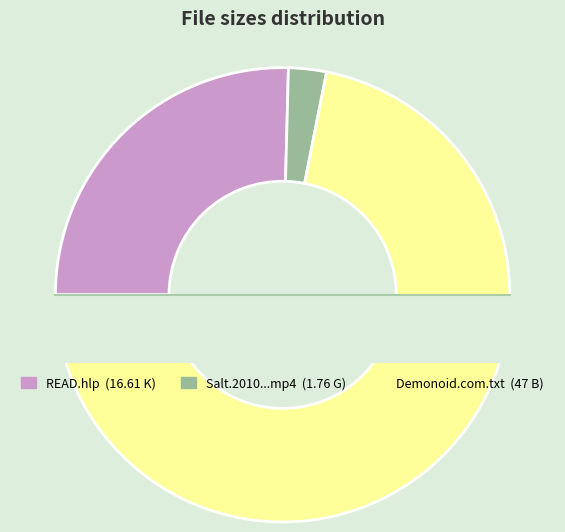

Does any single category account for the majority?

Yes